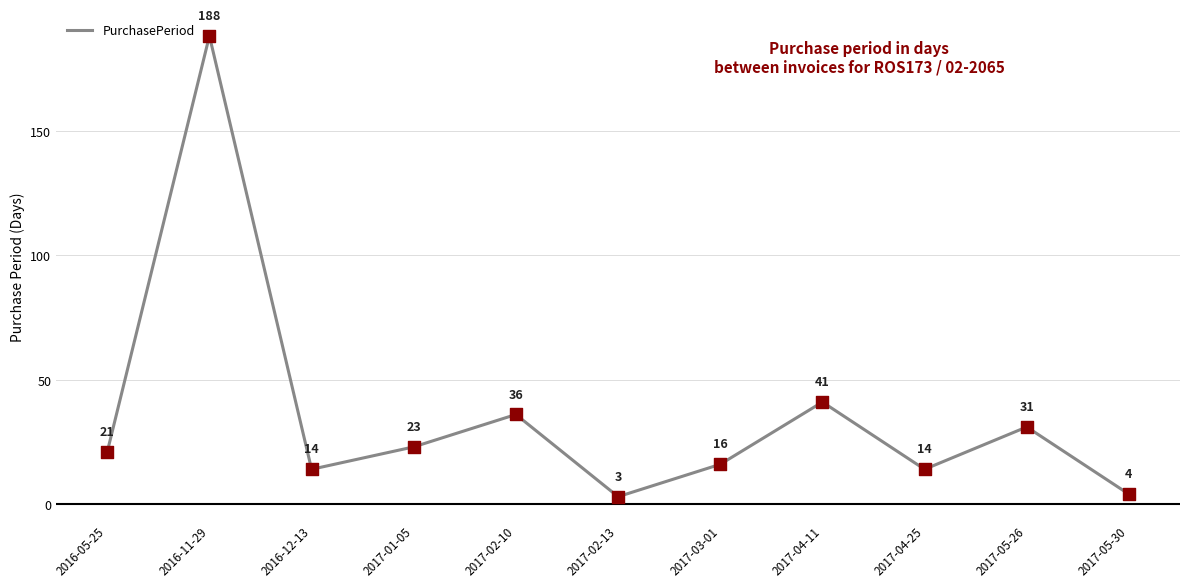

What is the ratio of the value at 2017-02-13 to the value at 2016-05-25?

0.1